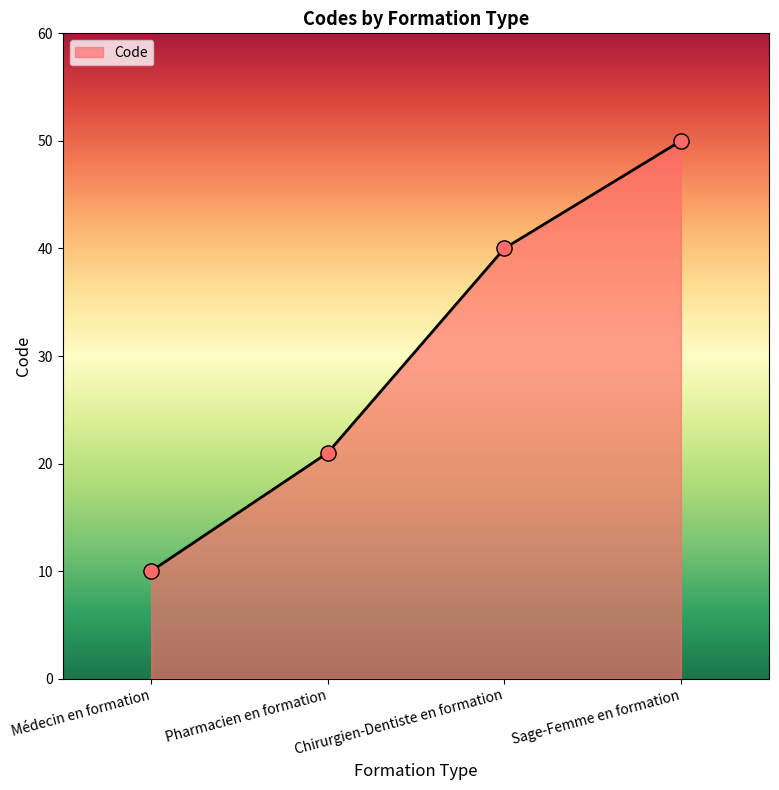

What is the change in value from Pharmacien en formation to Sage-Femme en formation?

+29